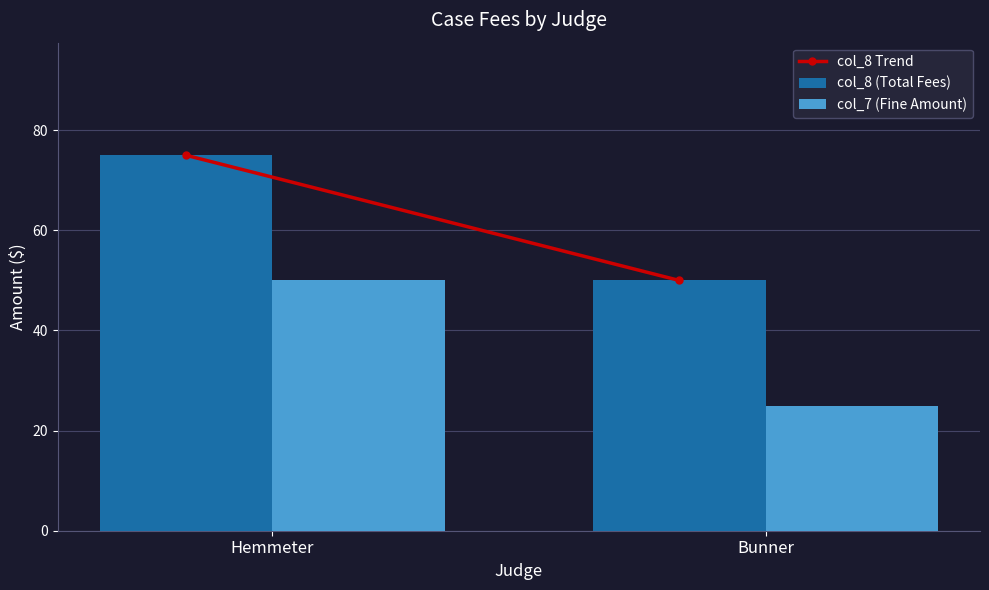

At which category does the chart reach its peak across all series?

Hemmeter